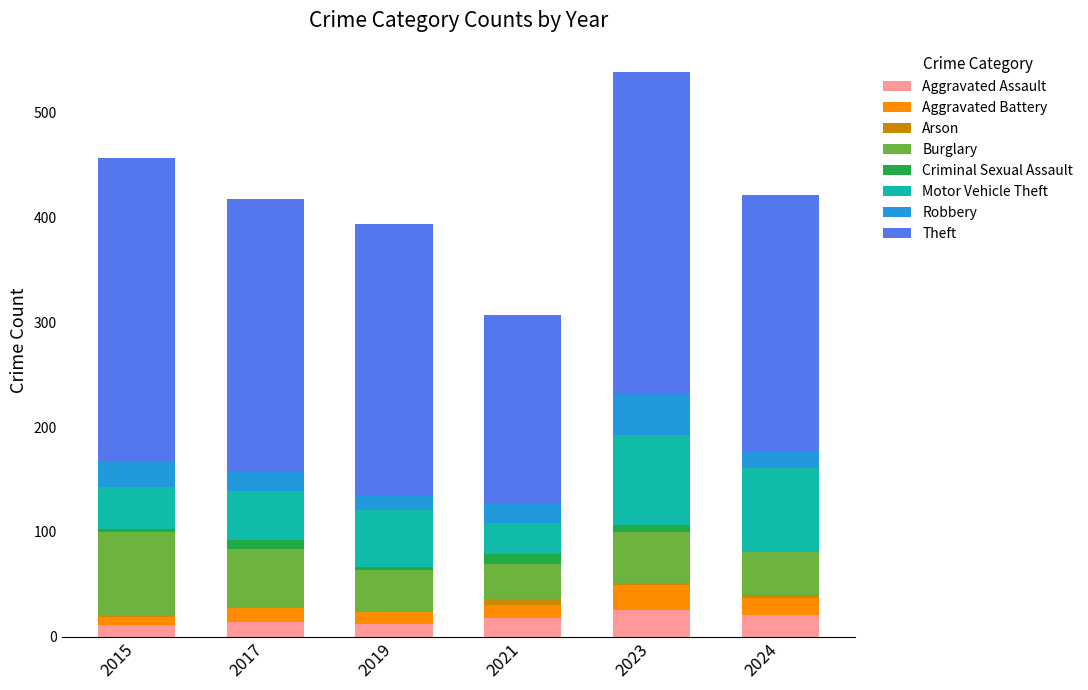

How many data points does each series have?

6